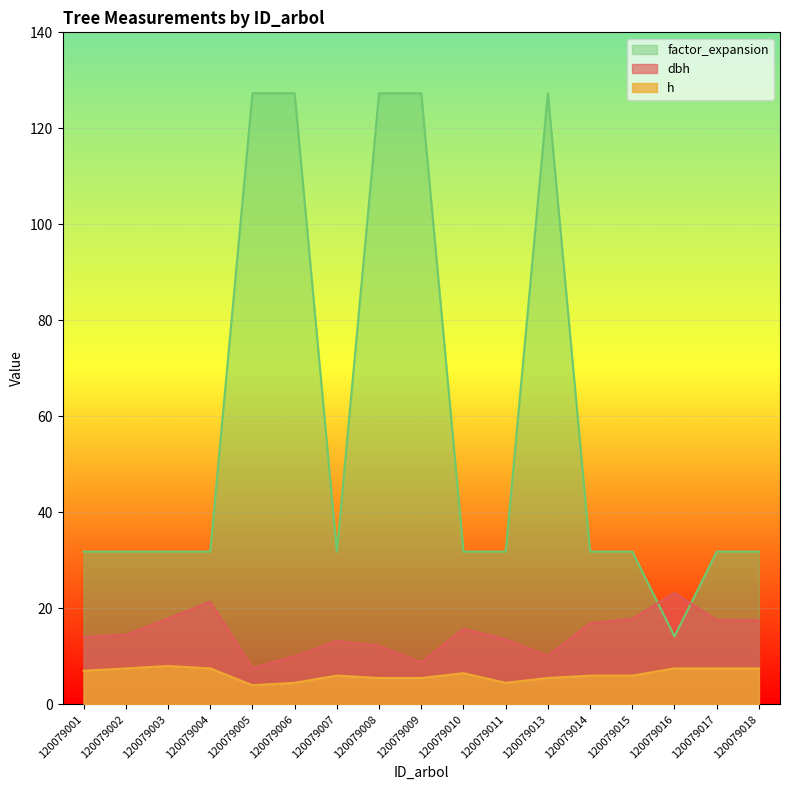

Rank the series at 120079017 from highest to lowest value.

factor_expansion, dbh, h